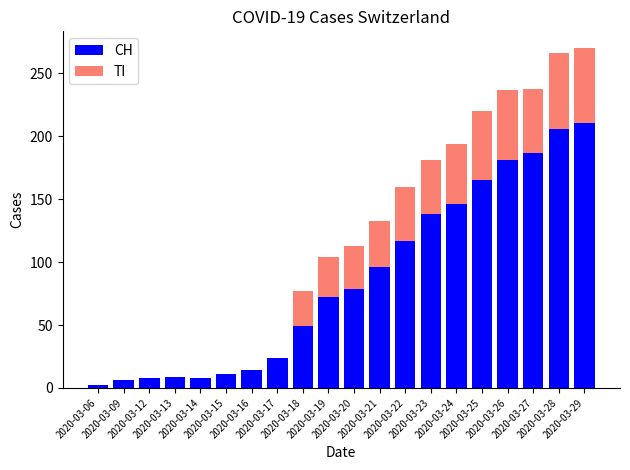

What is the sum of all CH values?

1729